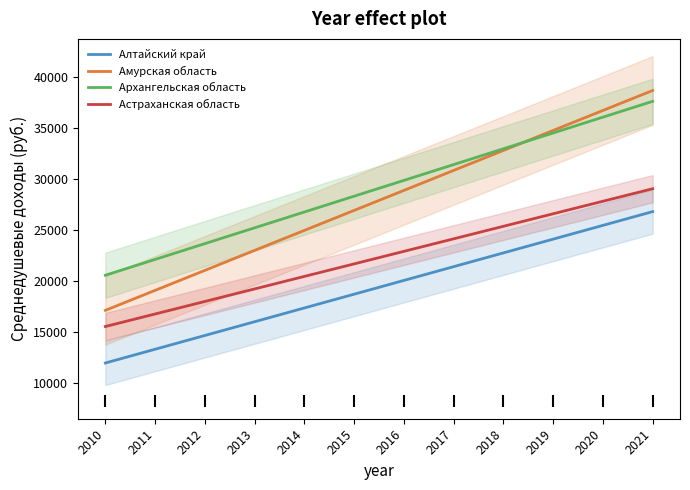

What are all the series names shown in the legend?

Алтайский край, Амурская область, Архангельская область, Астраханская область